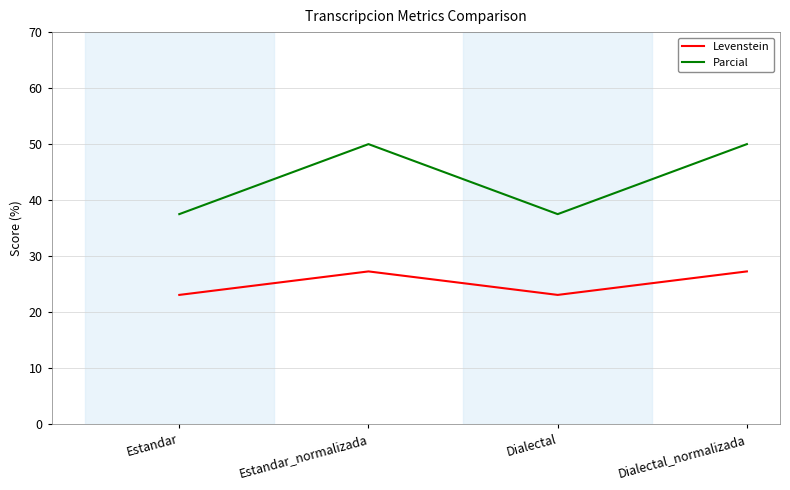

What position from the right is Estandar?

4